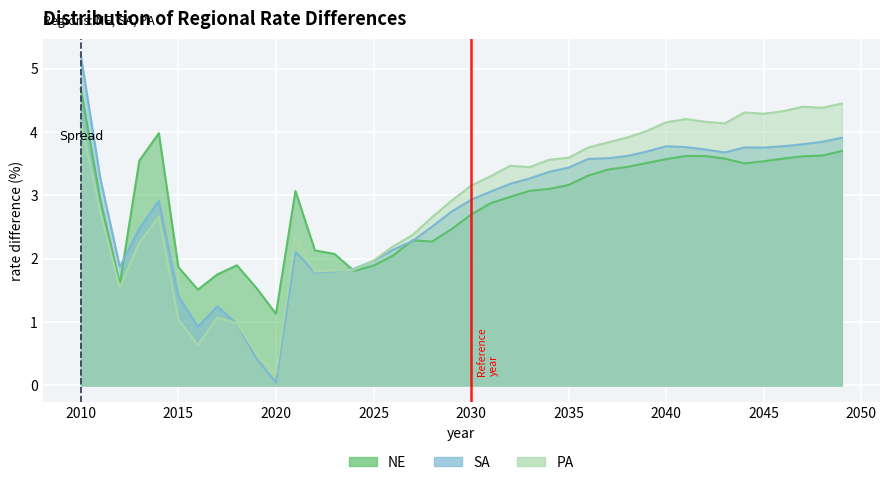

Where is PA nearest to the value 2?

2025